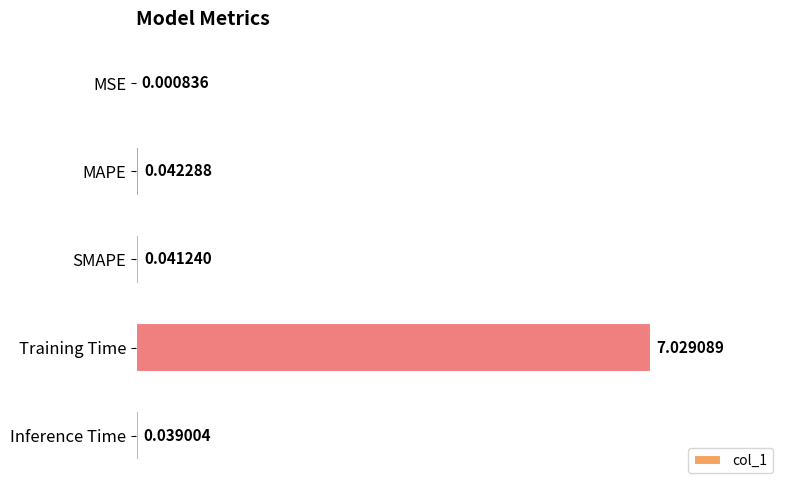

What is the sum of all values?

7.2